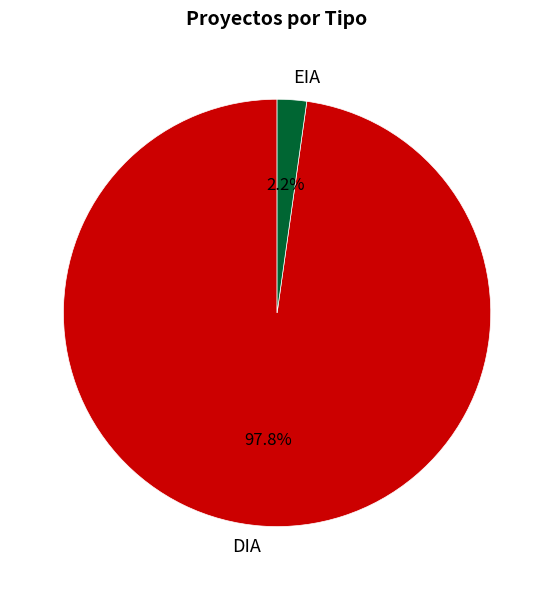

Is there any slice that represents more than half of the pie?

Yes